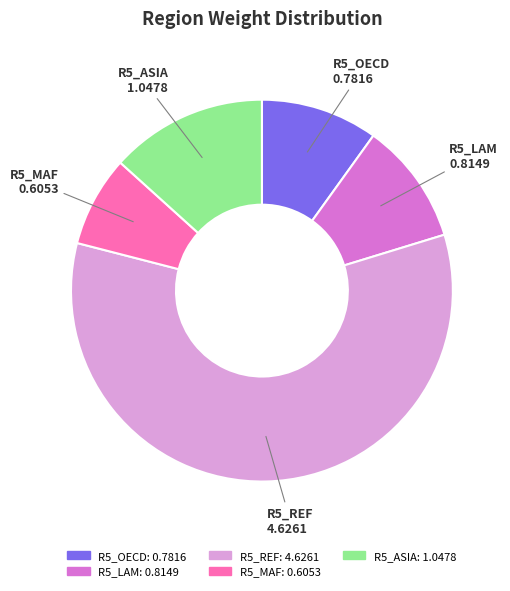

Is it true that R5_LAM is 21% of the pie?

False